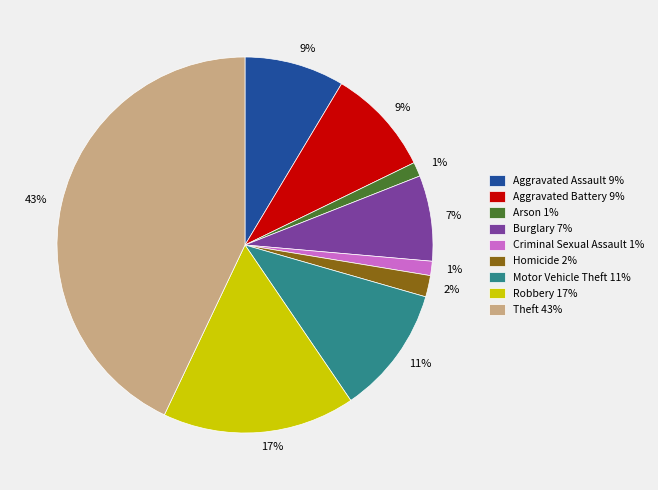

How many segments does this pie chart have?

9